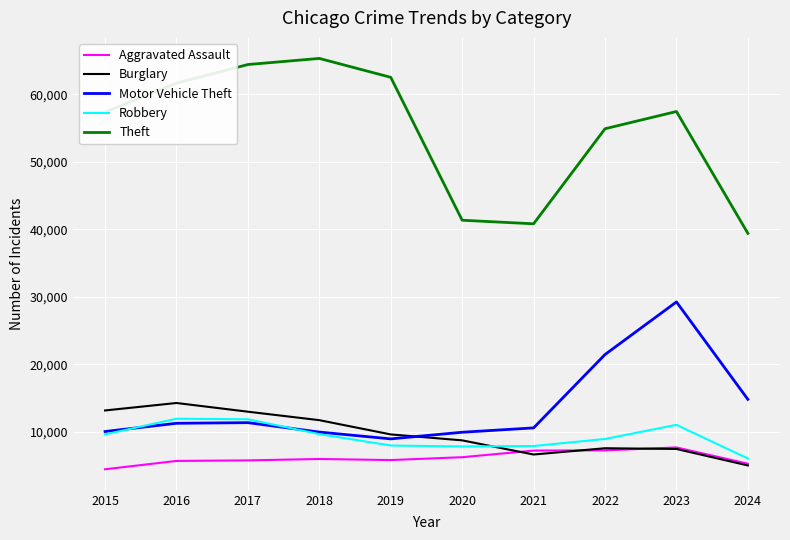

Between 2016 and 2020, which series saw the biggest shift?

Theft